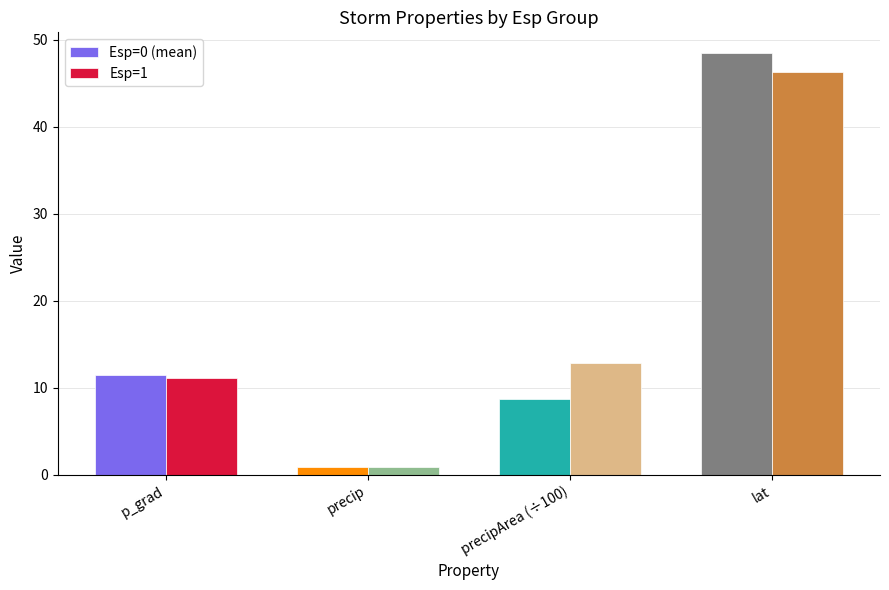

What is the average value of the Esp=0 (mean) series?

17.4